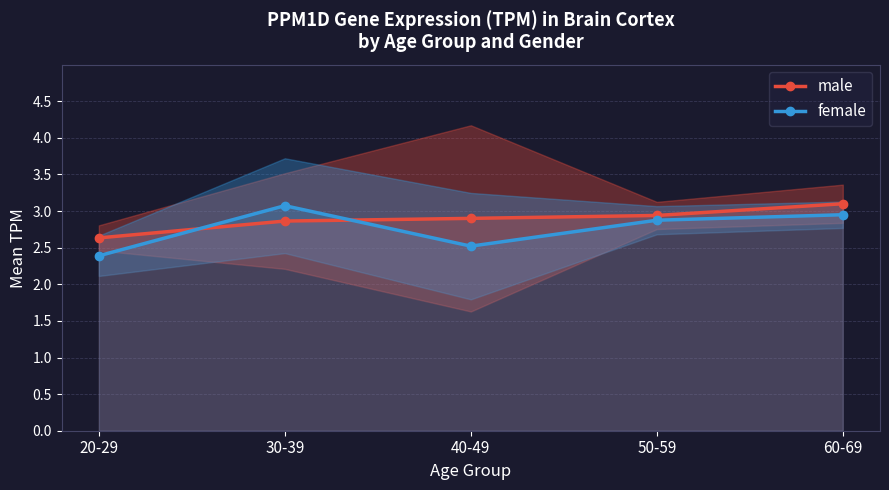

True or false: male has a value of 2.6 at 20-29.

True